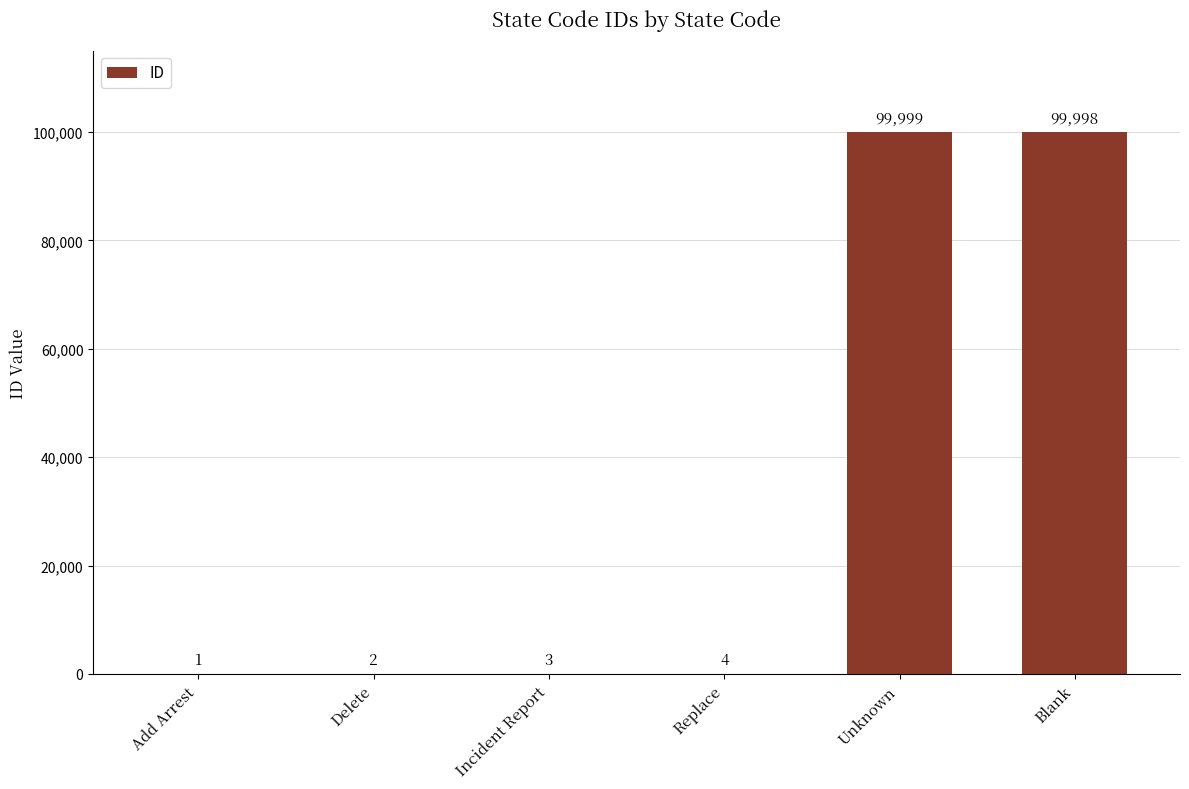

What is the sum of all values?

200007